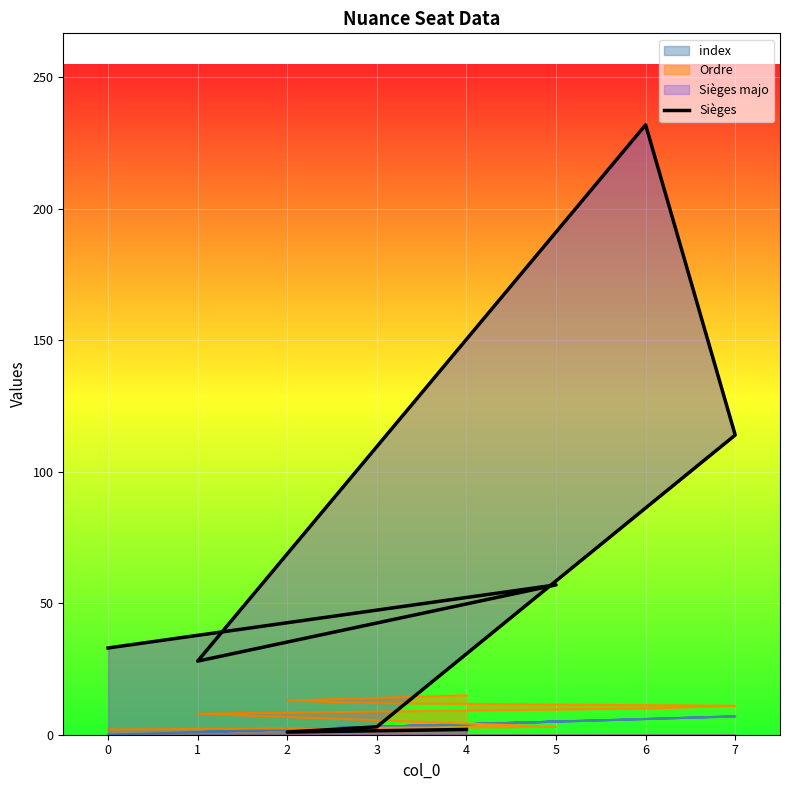

Where is the first local maximum?

6